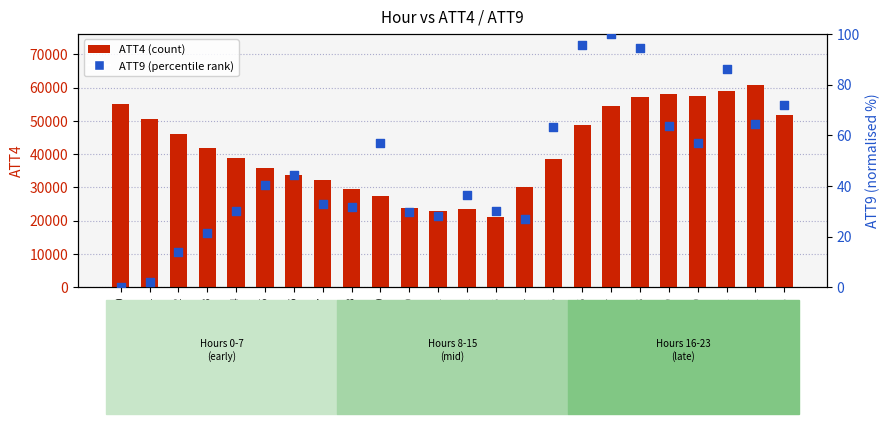

What are all the series names shown in the legend?

ATT4 (count), ATT9 (percentile rank)